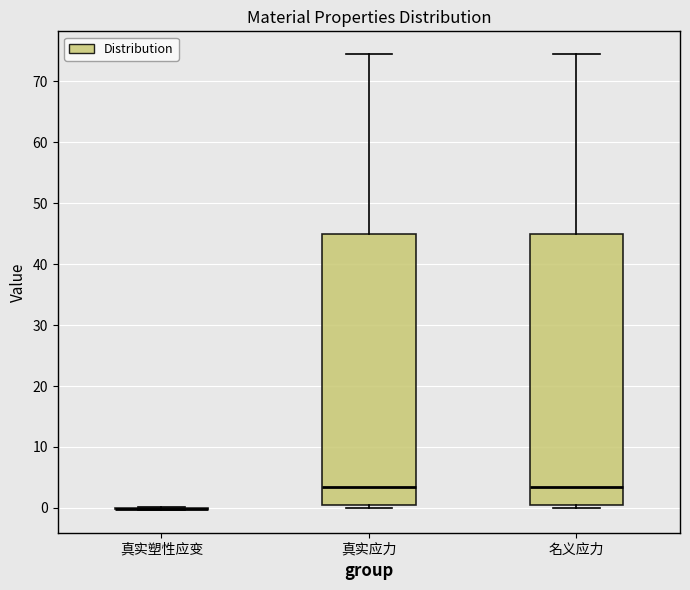

Where is the lower edge of the box for 名义应力 on the y-axis? The values are not printed on the chart, so give them approximately, as read against the axis.

0